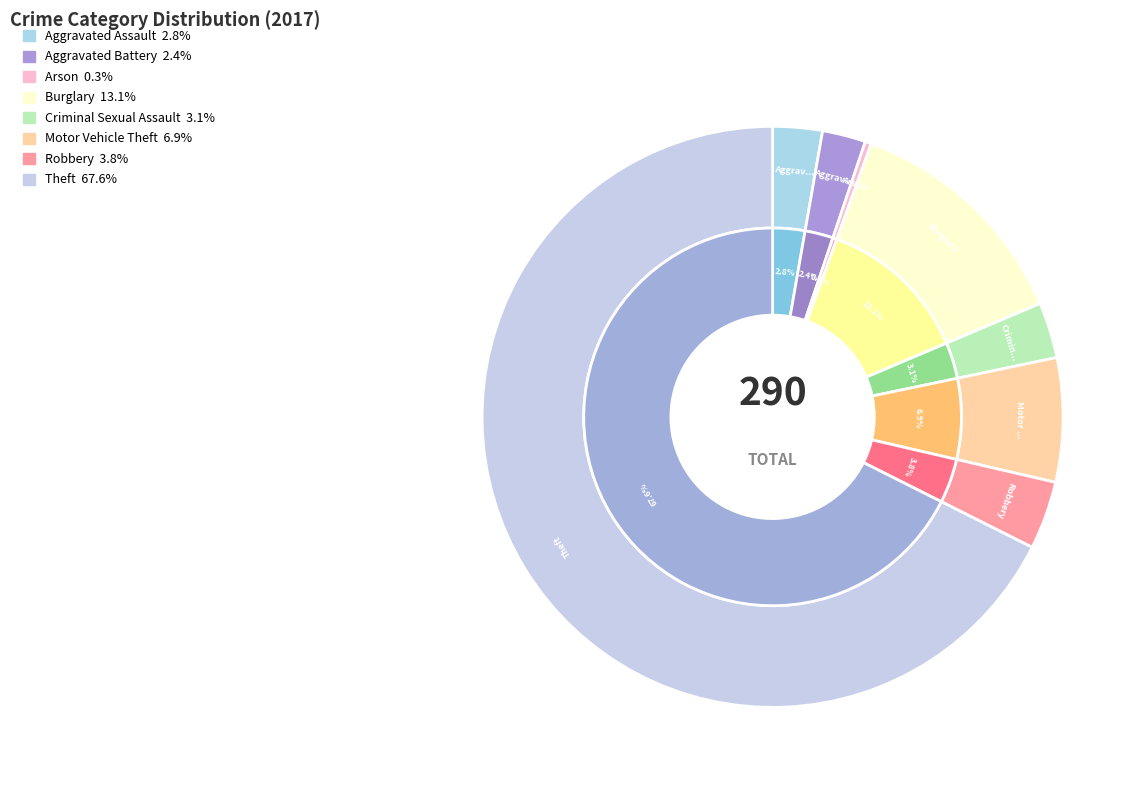

Which slice is the smallest?

Arson